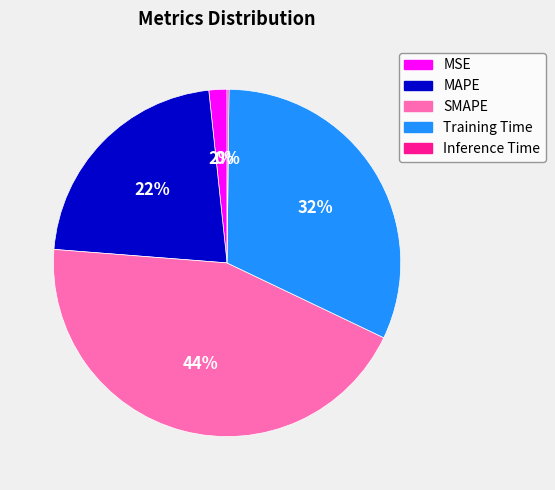

Does Training Time represent more than half of the total?

No